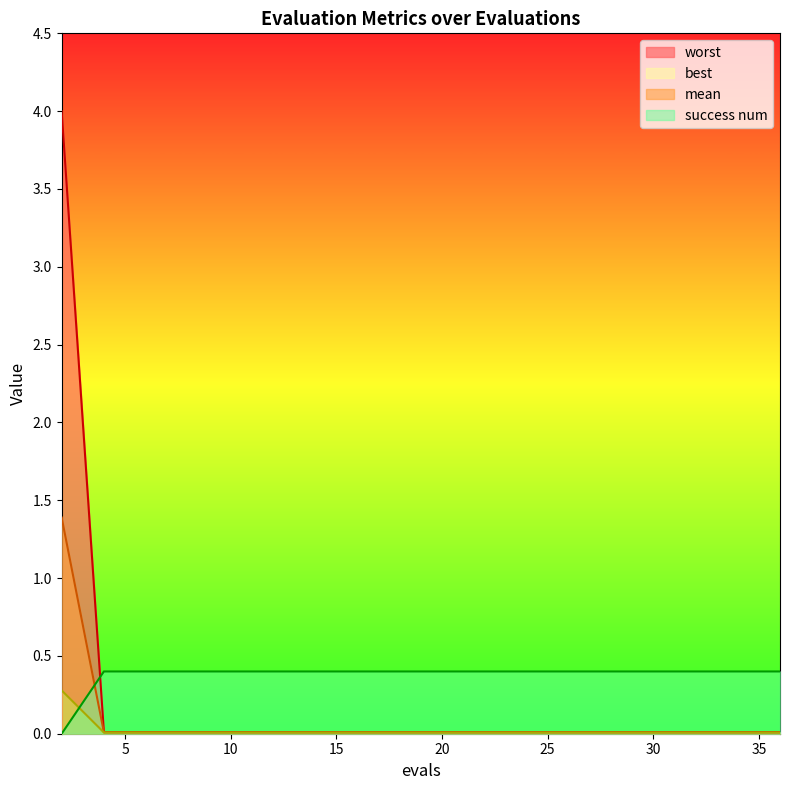

What is the spread (max minus min) of values at 22?

0.4